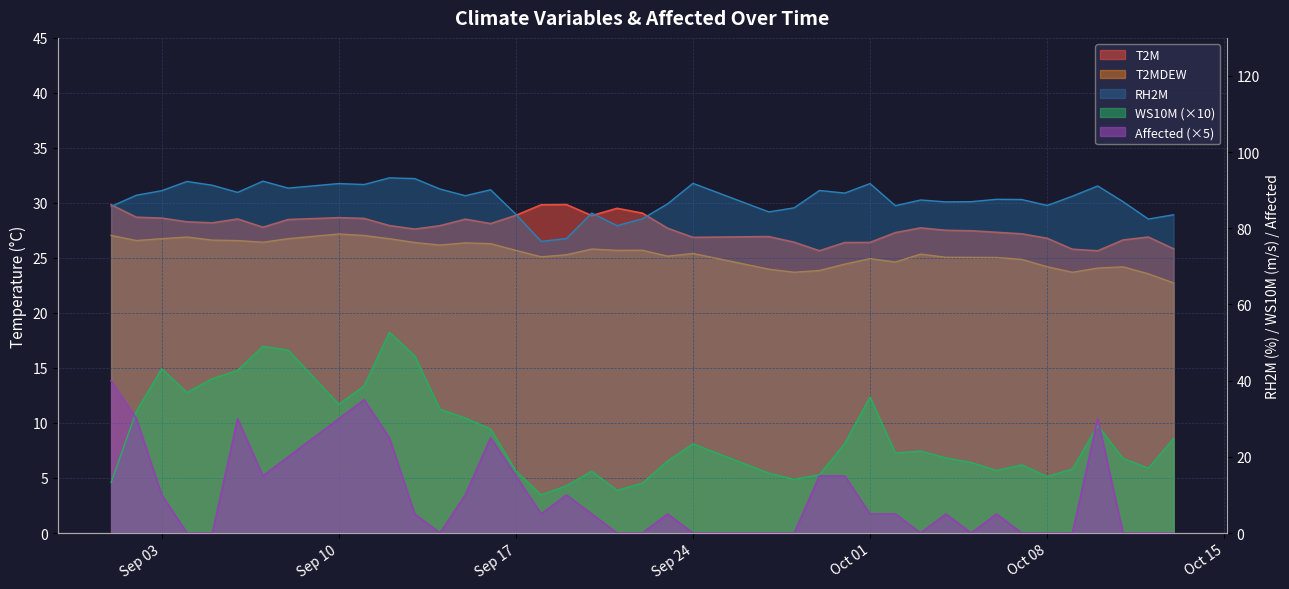

At 2019/10/03, list the series in order from largest to smallest.

RH2M, T2M, T2MDEW, WS10M, Affected